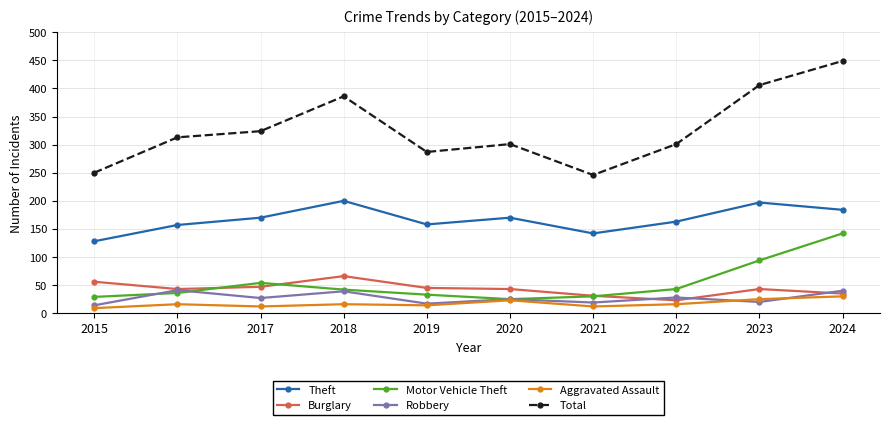

At which category does Theft reach its first local peak?

2018